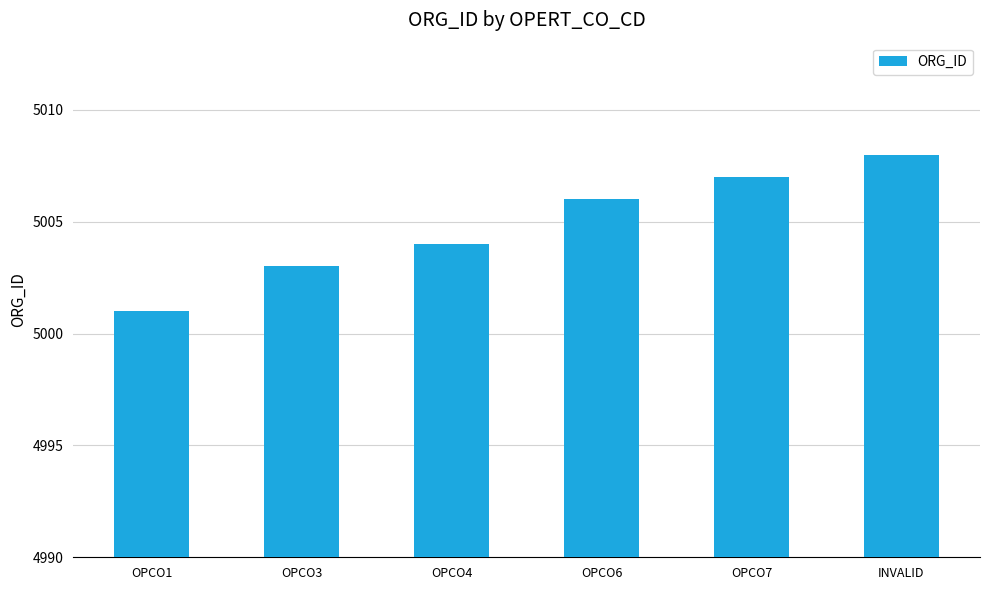

What is the ratio of the value at OPCO1 to the value at OPCO4?

1.0